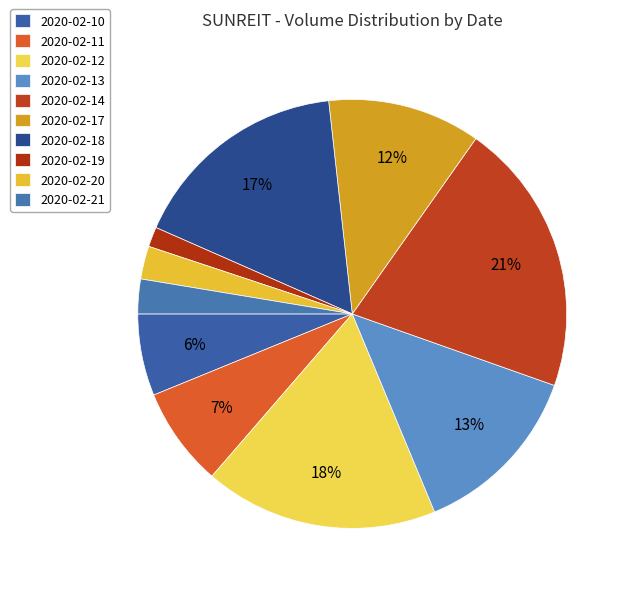

What is the ratio of the value at 2020-02-12 to the value at 2020-02-10?

2.9